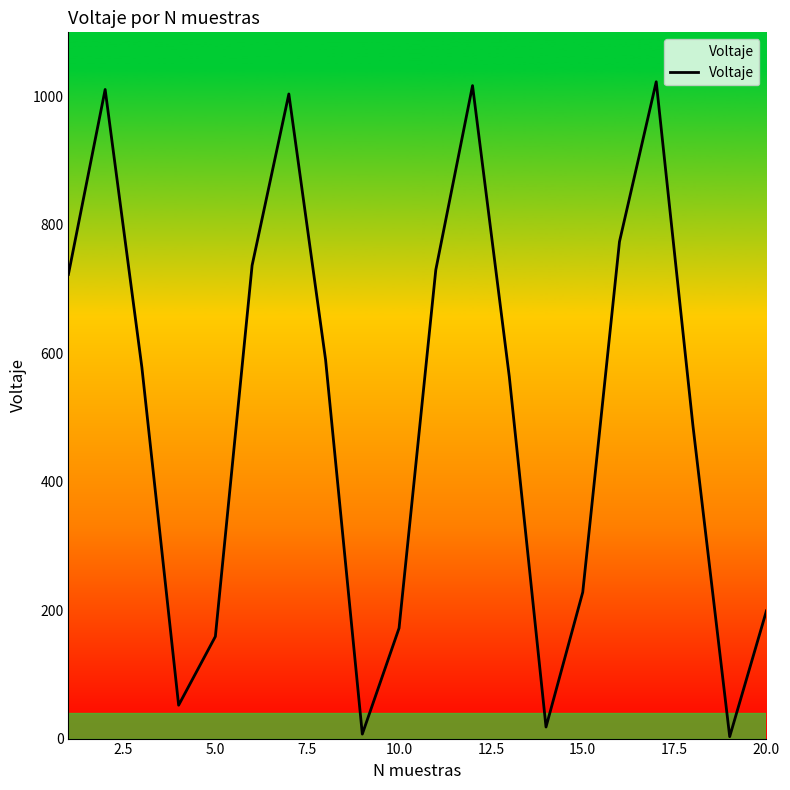

What is the greatest value displayed?

1023